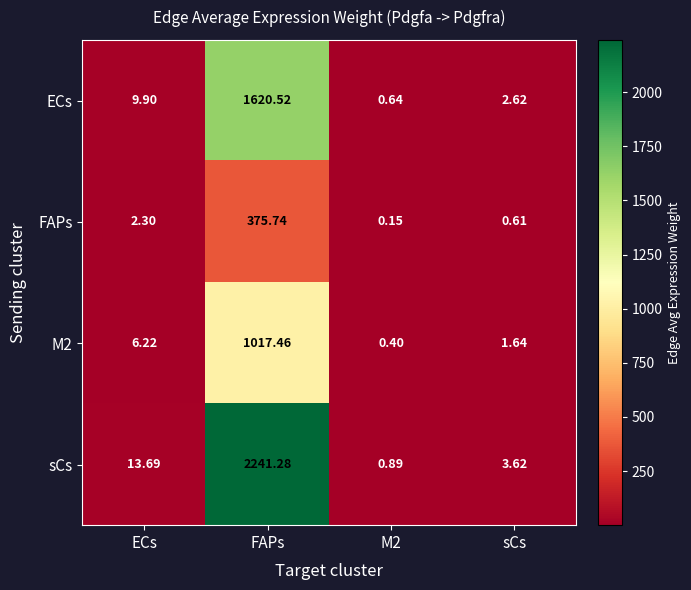

How many distinct data groups are displayed?

4